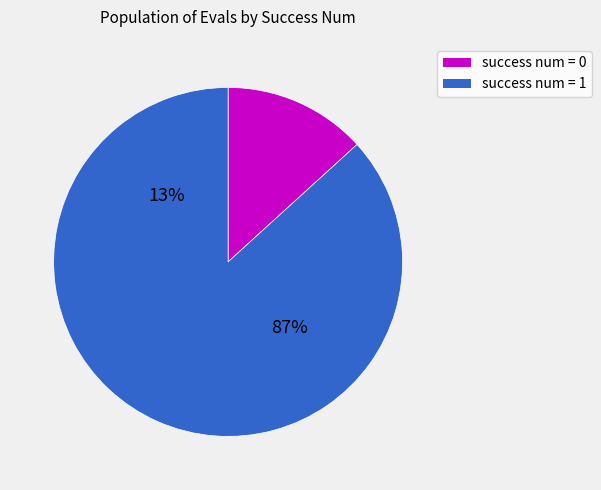

Between success num = 0 and success num = 1, which is larger?

success num = 1